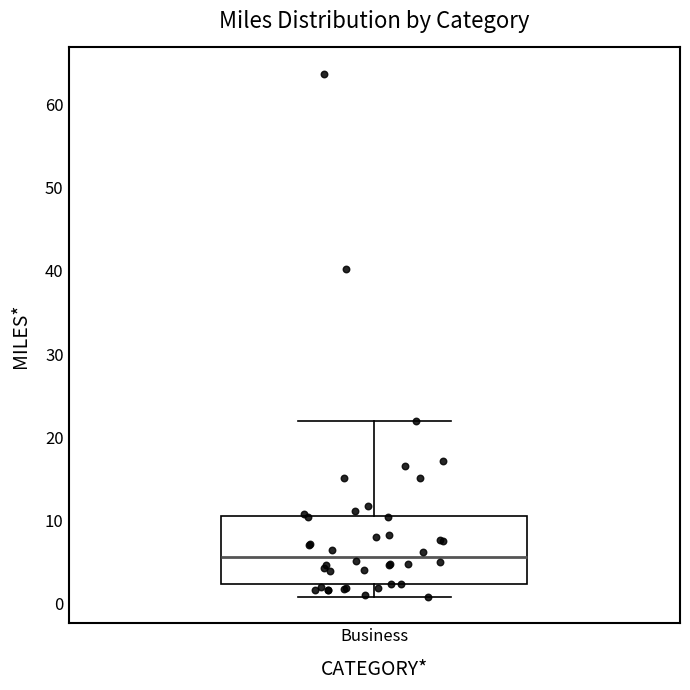

Read this box plot against the y-axis: the position of the median line, the range covered by the box, and the ends of both whiskers. The values are not printed on the chart, so give them approximately, as read against the axis.

median 6, box 2 to 11, whiskers 1 to 22